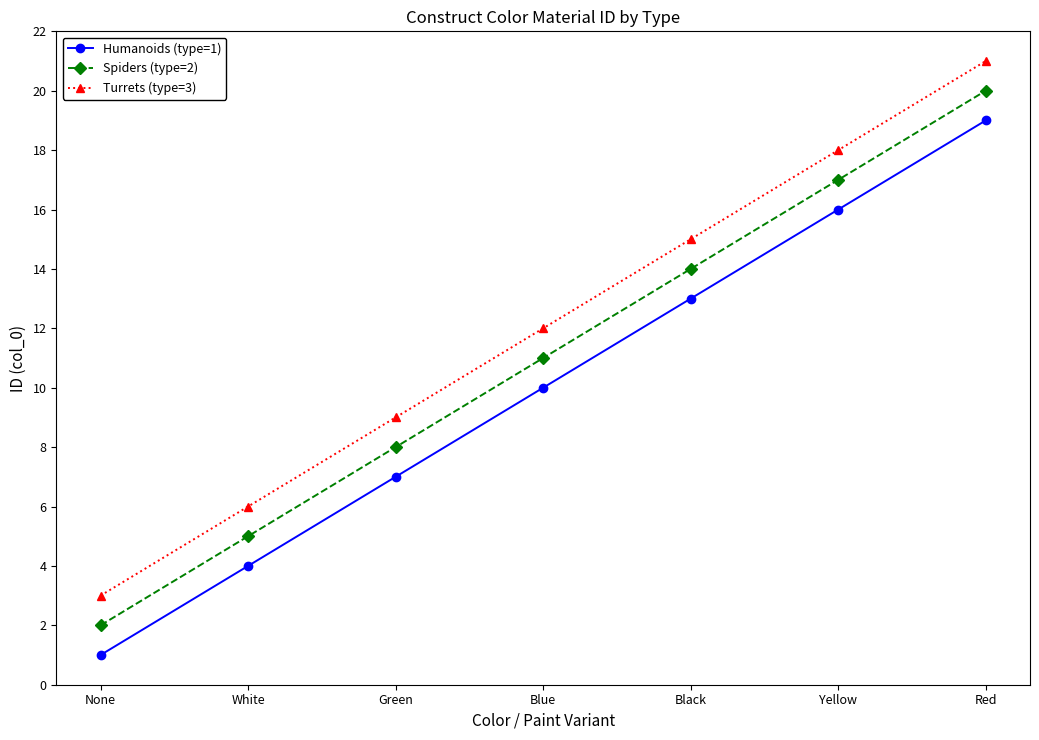

True or false: Turrets (type=3) has a value of 26 at Yellow.

False